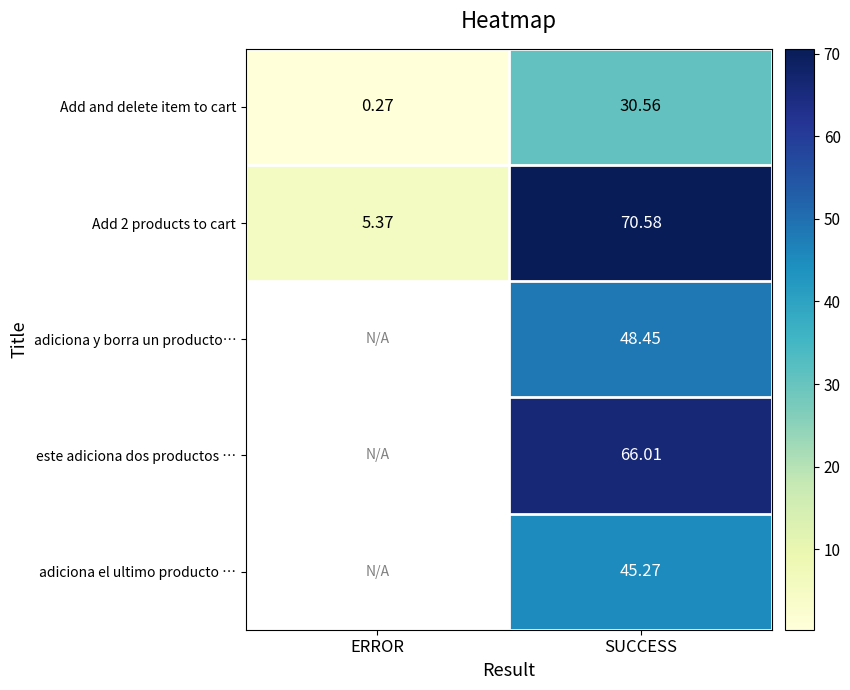

Rank the categories by Add and delete item to cart value from lowest to highest.

ERROR, SUCCESS